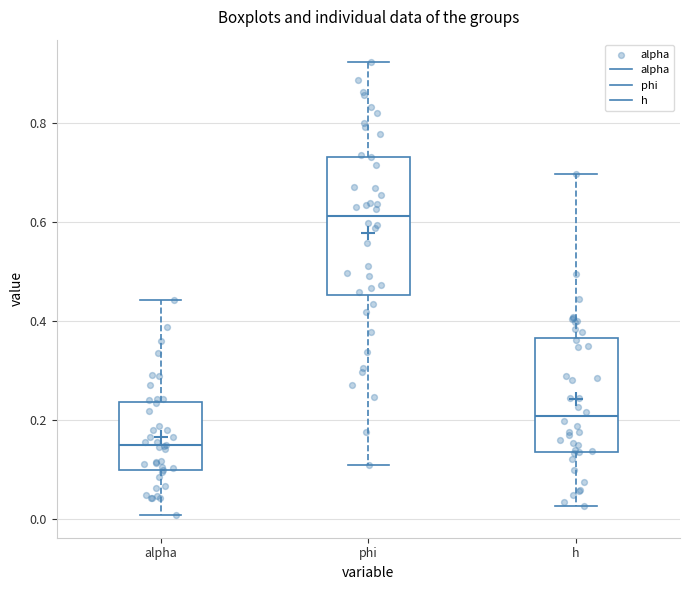

Where does the lower whisker of the box for h end on the y-axis? The values are not printed on the chart, so give them approximately, as read against the axis.

0.02